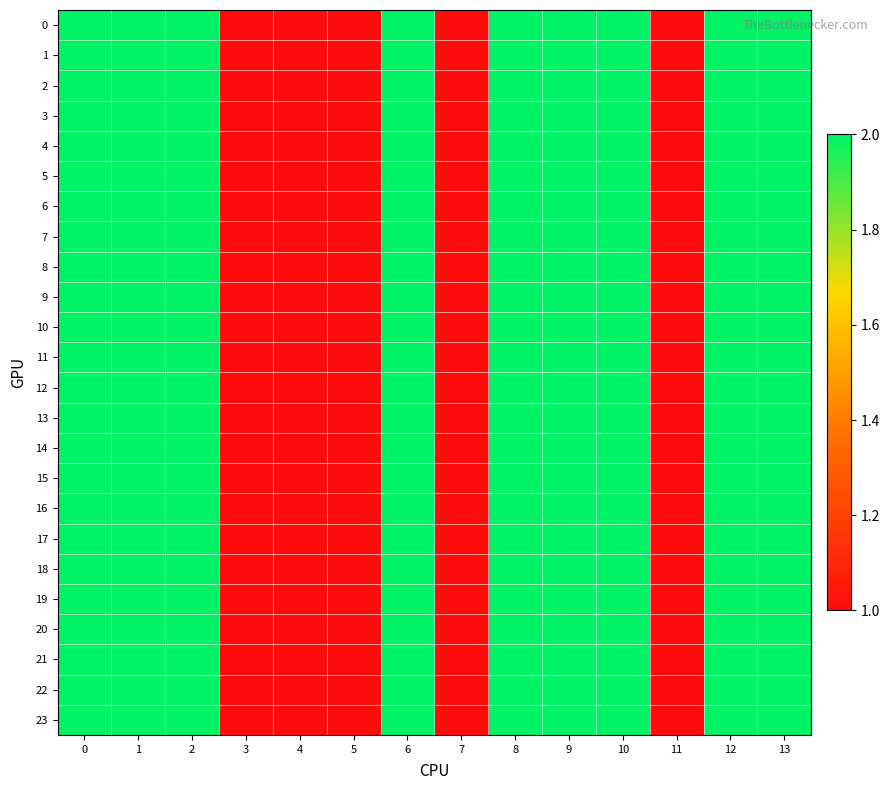

At how many categories does at least one series exceed 1?

9